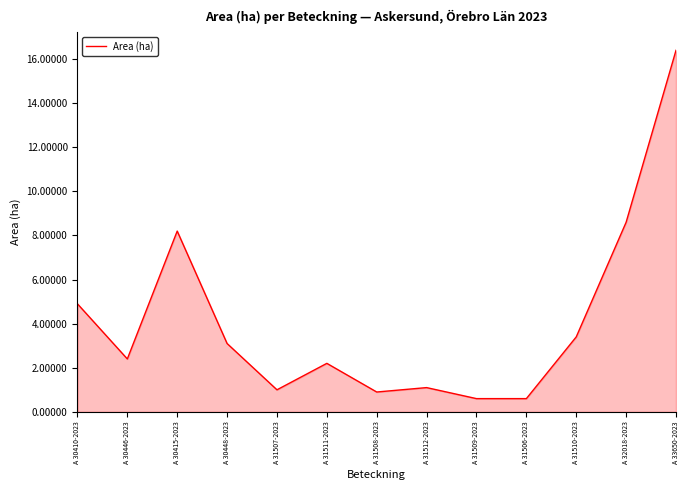

What is the difference between the maximum and second lowest values?

15.8